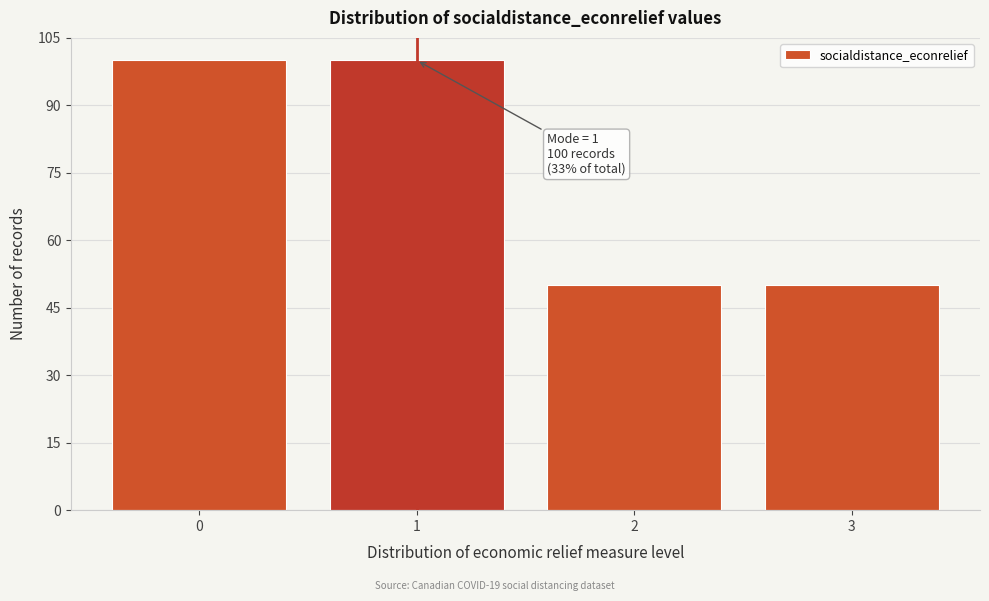

Reading right to left, what are all the values shown in this chart?

50	50	100	100